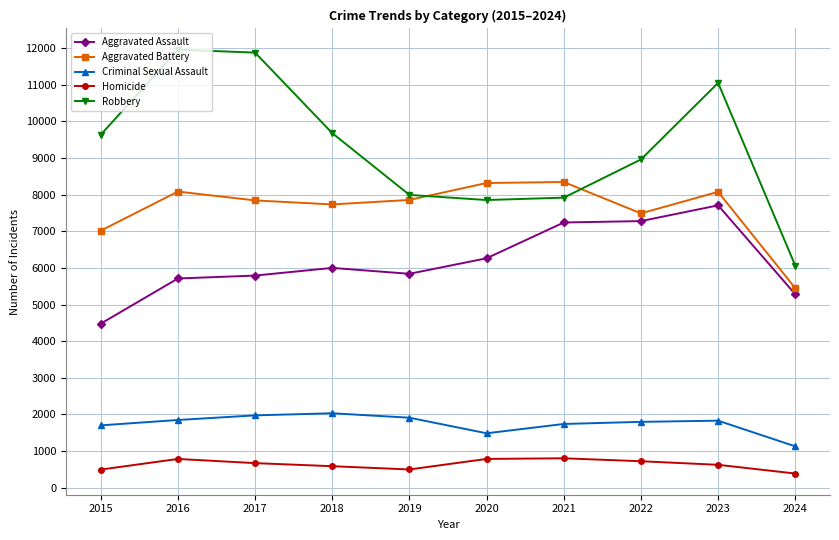

What is the greatest value displayed?

11960